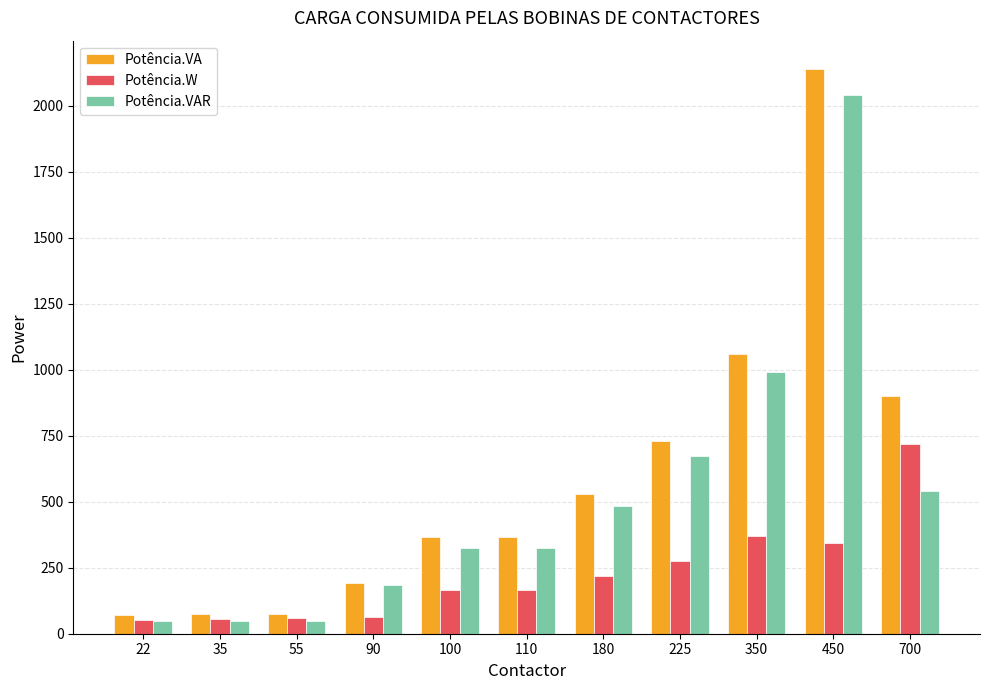

Which series has the largest total across all categories?

Potência.VA